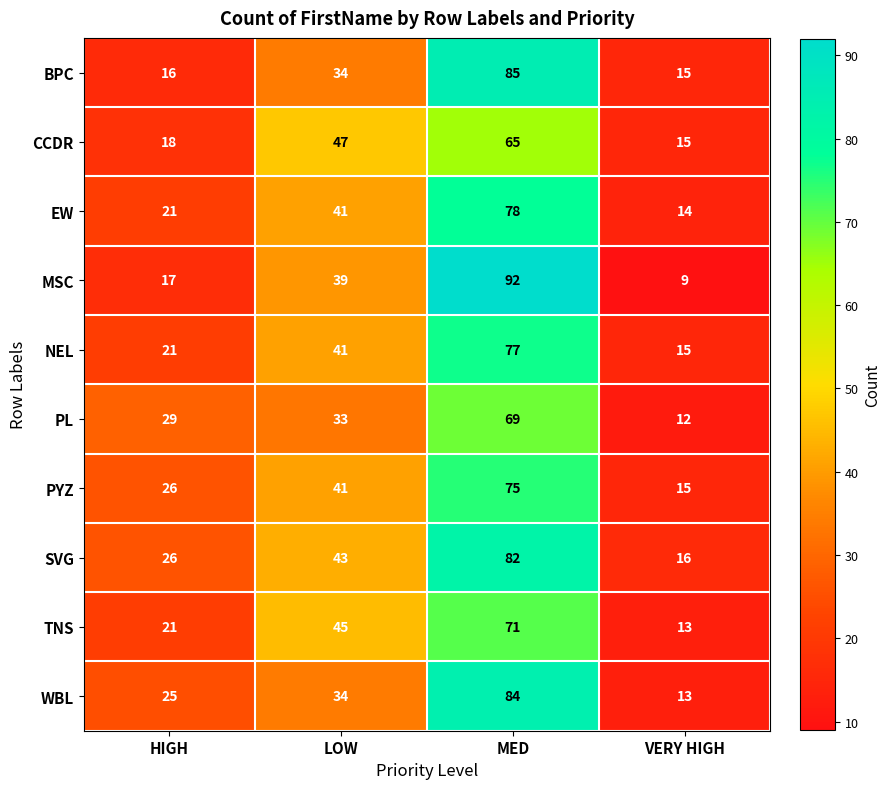

Is it true that CCDR equals 26 at HIGH?

False